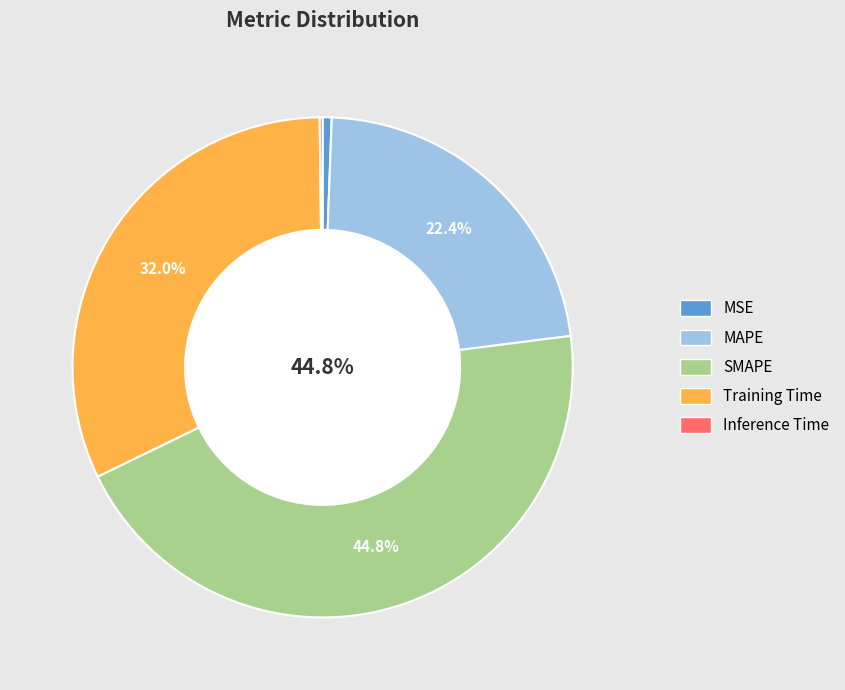

True or false: Training Time accounts for 32% of the total.

True